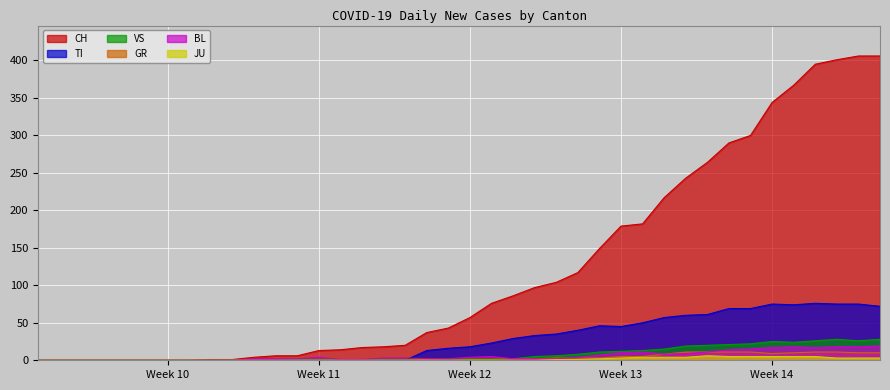

True or false: BL has more than 0 points higher than both neighbors.

True